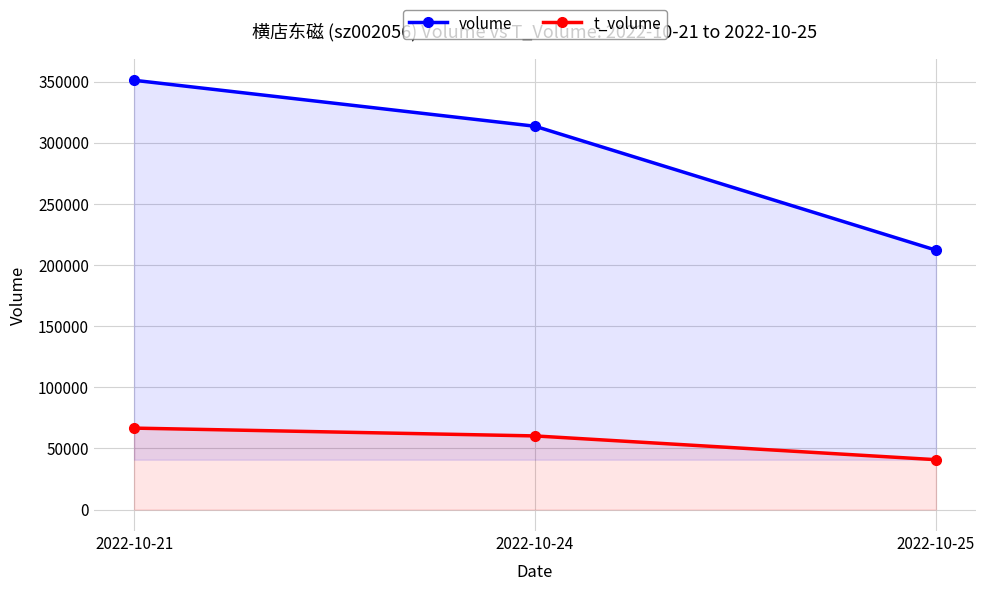

Between 2022-10-24 and 2022-10-25, which is larger?

2022-10-24